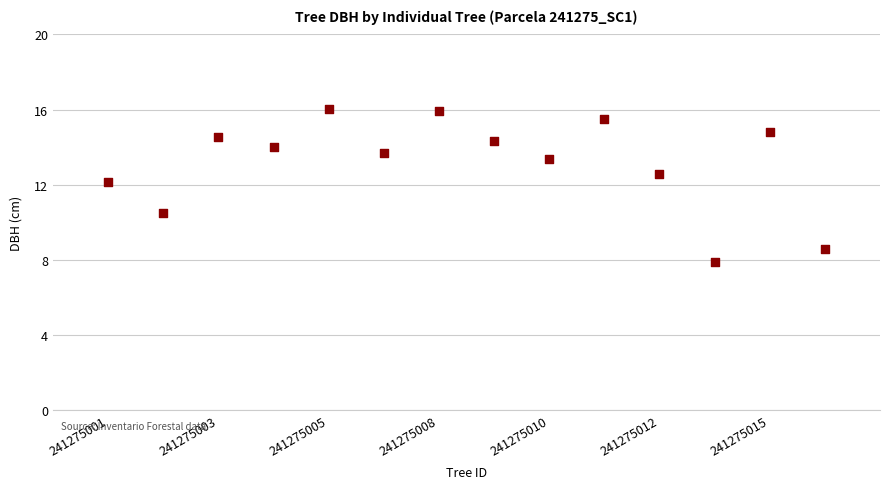

What is the range of X values (max minus min)?

13.0